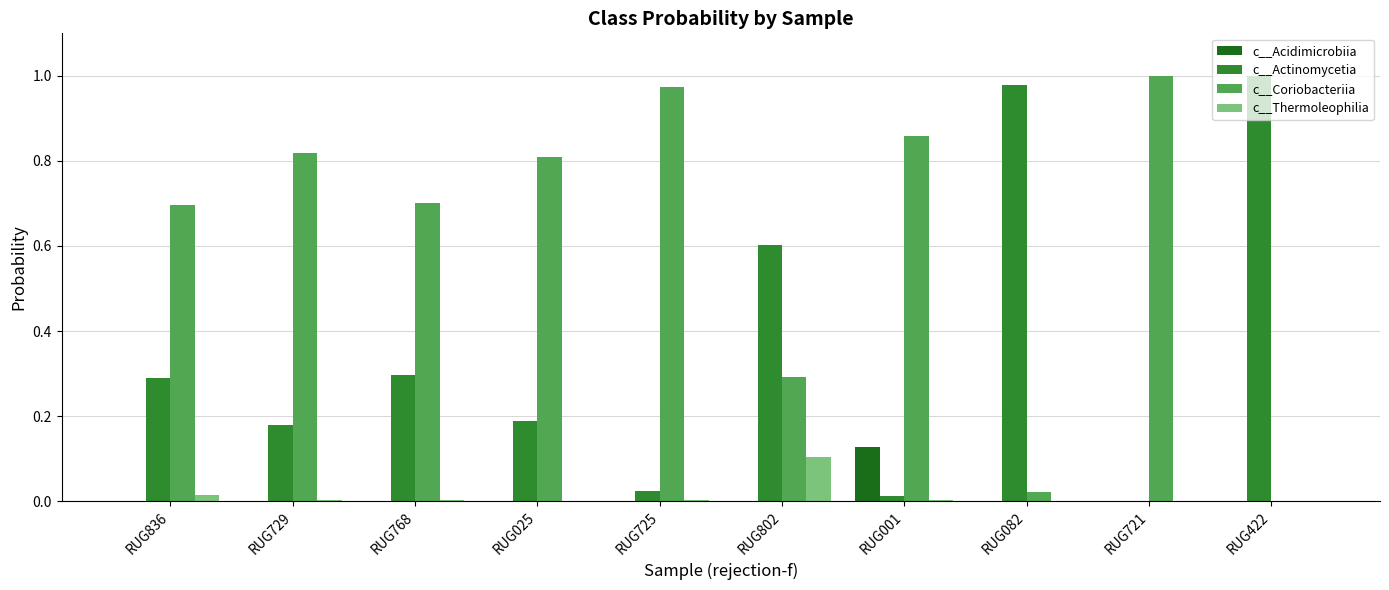

The value of c__Actinomycetia at RUG836 is 0.1. True or false?

False